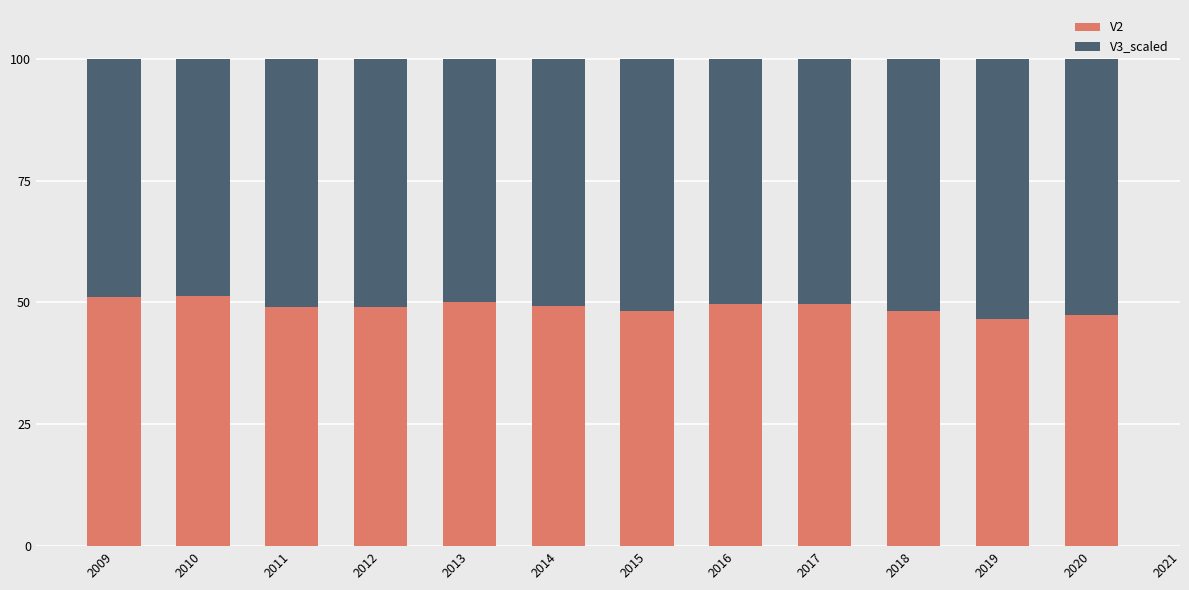

What are all the series names shown in the legend?

V2, V3_scaled